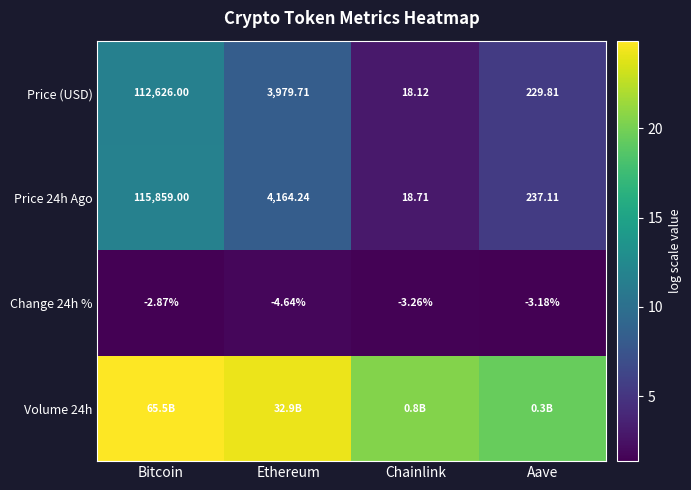

List the labels in order of Change 24h % value, smallest first.

Ethereum, Chainlink, Aave, Bitcoin